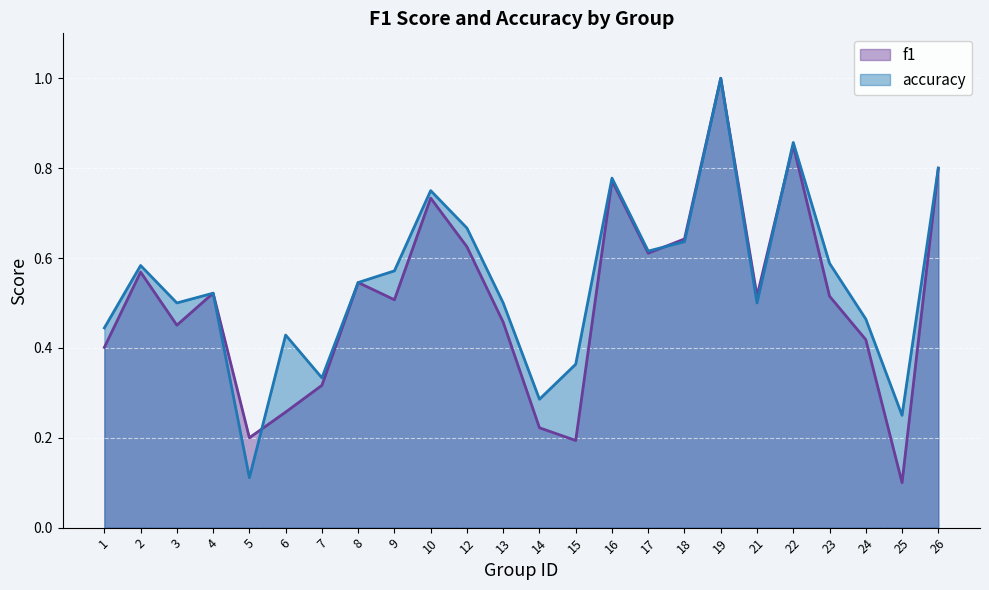

At which category is the sum across all series the highest?

19